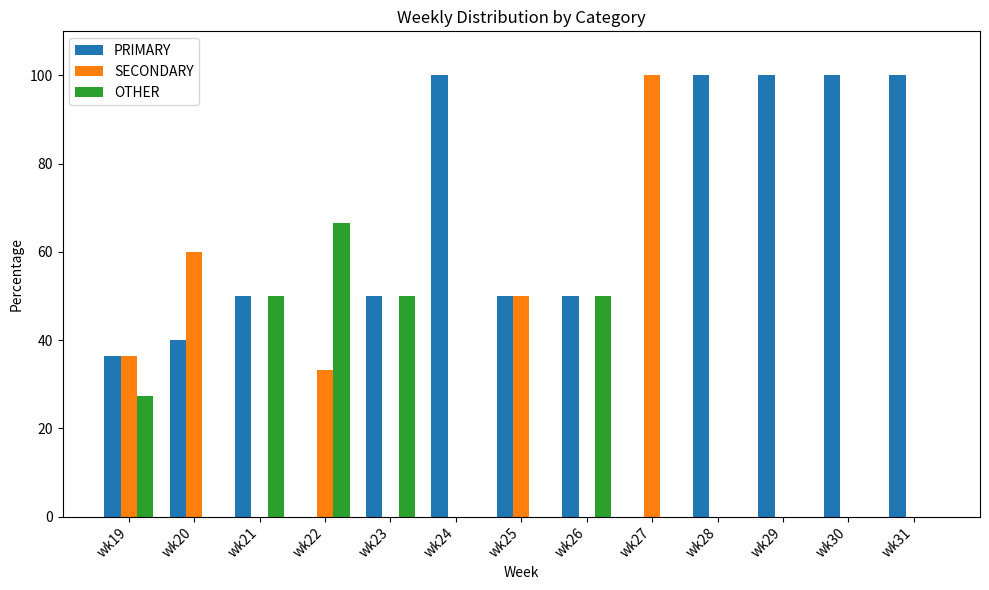

How many groups of bars are there?

13